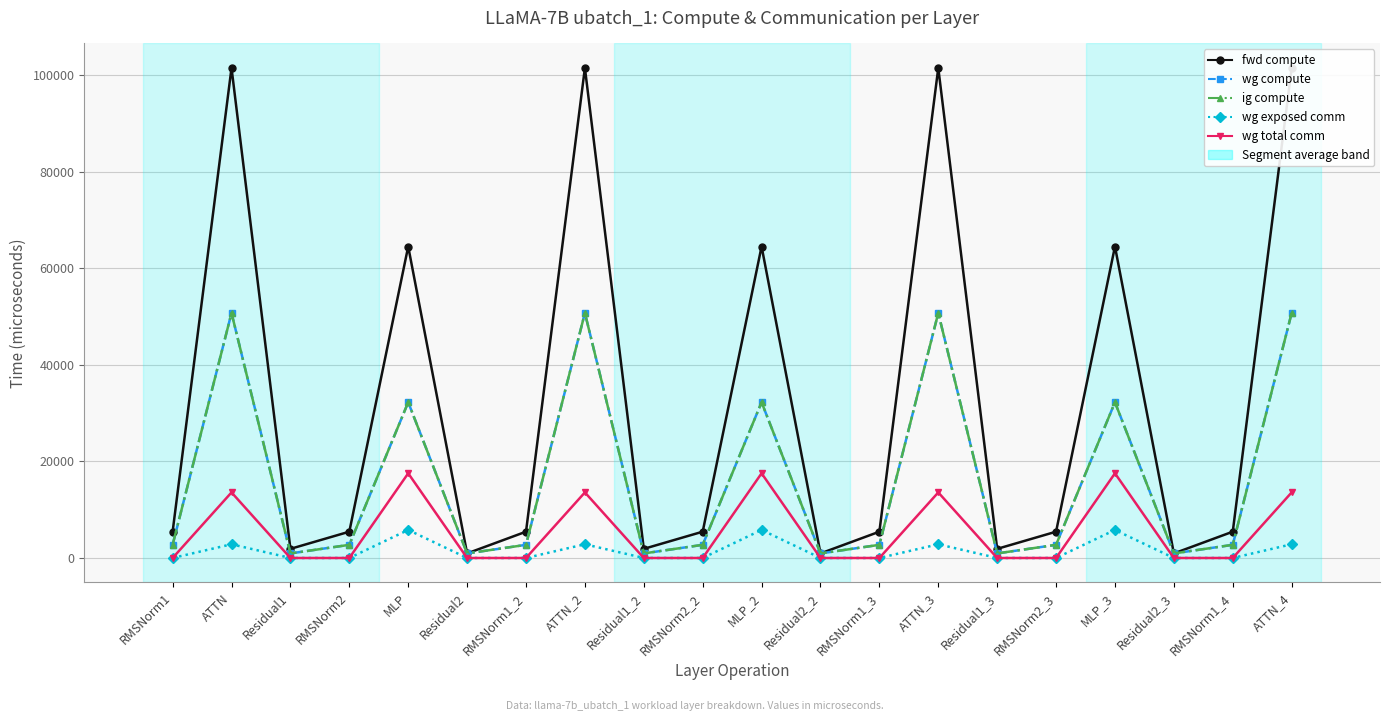

Reading right to left, transcribe all the data shown in this chart.

fwd compute: ATTN_4=101561.2	RMSNorm1_4=5451.6	Residual2_3=946.1	MLP_3=64555.2	RMSNorm2_3=5451.6	Residual1_3=1892.3	ATTN_3=101561.2	RMSNorm1_3=5451.6	Residual2_2=946.1	MLP_2=64555.2	RMSNorm2_2=5451.6	Residual1_2=1892.3	ATTN_2=101561.2	RMSNorm1_2=5451.6	Residual2=946.1	MLP=64555.2	RMSNorm2=5451.6	Residual1=1892.3	ATTN=101561.2	RMSNorm1=5451.6
wg compute: ATTN_4=50780.6	RMSNorm1_4=2725.8	Residual2_3=946.1	MLP_3=32277.6	RMSNorm2_3=2725.8	Residual1_3=946.1	ATTN_3=50780.6	RMSNorm1_3=2725.8	Residual2_2=946.1	MLP_2=32277.6	RMSNorm2_2=2725.8	Residual1_2=946.1	ATTN_2=50780.6	RMSNorm1_2=2725.8	Residual2=946.1	MLP=32277.6	RMSNorm2=2725.8	Residual1=946.1	ATTN=50780.6	RMSNorm1=2725.8
ig compute: ATTN_4=50780.6	RMSNorm1_4=2725.8	Residual2_3=946.1	MLP_3=32277.6	RMSNorm2_3=2725.8	Residual1_3=946.1	ATTN_3=50780.6	RMSNorm1_3=2725.8	Residual2_2=946.1	MLP_2=32277.6	RMSNorm2_2=2725.8	Residual1_2=946.1	ATTN_2=50780.6	RMSNorm1_2=2725.8	Residual2=946.1	MLP=32277.6	RMSNorm2=2725.8	Residual1=946.1	ATTN=50780.6	RMSNorm1=2725.8
wg exposed comm: ATTN_4=2845.1	RMSNorm1_4=0.0	Residual2_3=0.0	MLP_3=5814.4	RMSNorm2_3=0.0	Residual1_3=0.0	ATTN_3=2845.1	RMSNorm1_3=0.0	Residual2_2=0.0	MLP_2=5814.4	RMSNorm2_2=0.0	Residual1_2=0.0	ATTN_2=2845.1	RMSNorm1_2=0.0	Residual2=0.0	MLP=5814.4	RMSNorm2=0.0	Residual1=0.0	ATTN=2845.1	RMSNorm1=0.0
wg total comm: ATTN_4=13591.5	RMSNorm1_4=0.0	Residual2_3=0.0	MLP_3=17550.6	RMSNorm2_3=0.0	Residual1_3=0.0	ATTN_3=13591.5	RMSNorm1_3=0.0	Residual2_2=0.0	MLP_2=17550.6	RMSNorm2_2=0.0	Residual1_2=0.0	ATTN_2=13591.5	RMSNorm1_2=0.0	Residual2=0.0	MLP=17550.6	RMSNorm2=0.0	Residual1=0.0	ATTN=13591.5	RMSNorm1=0.0